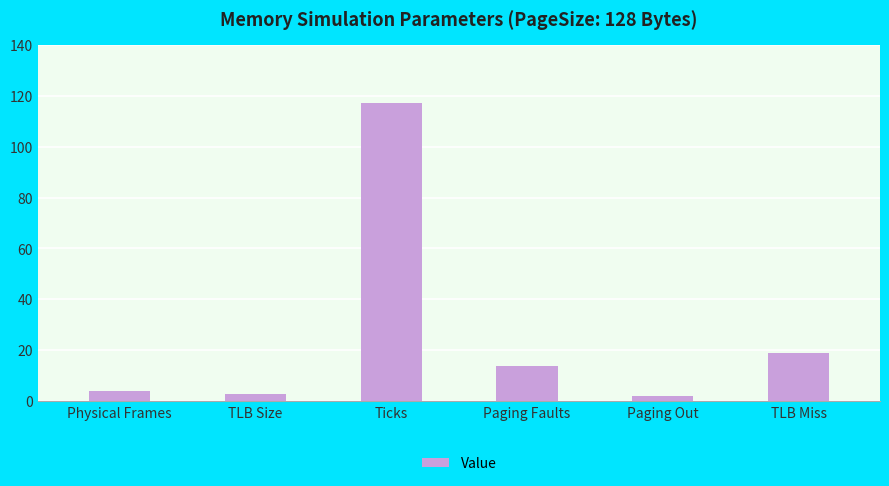

Reading left to right, list all the values displayed in this chart.

4	3	117	14	2	19